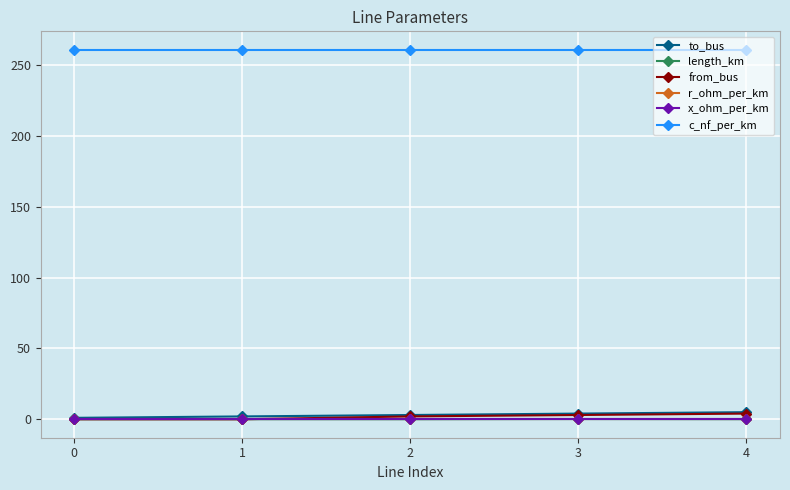

At how many categories does at least one series exceed 128?

5